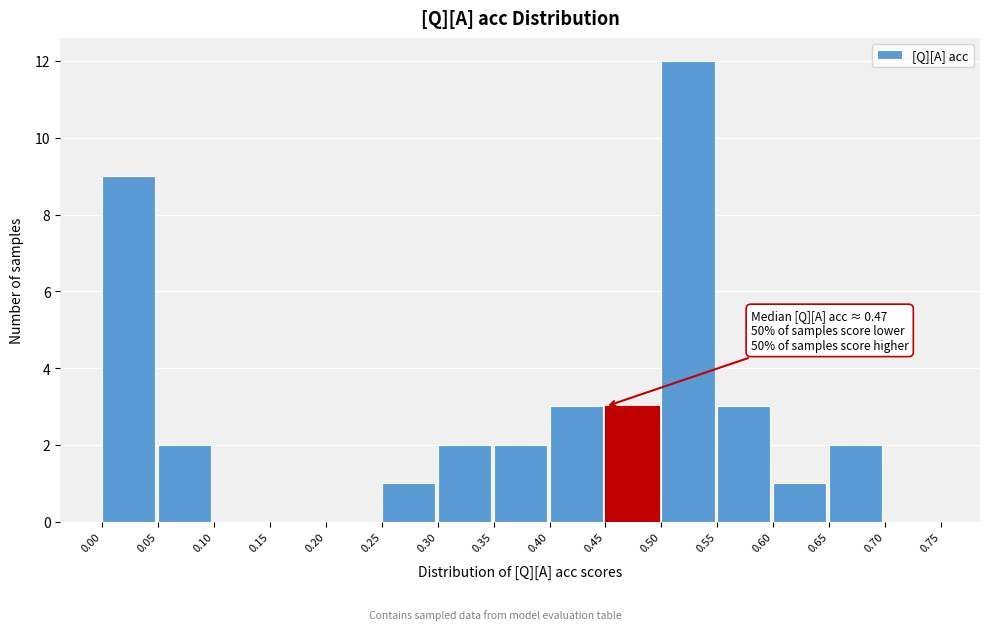

Over which range of the x-axis is the bar tallest?

0.50 to 0.55